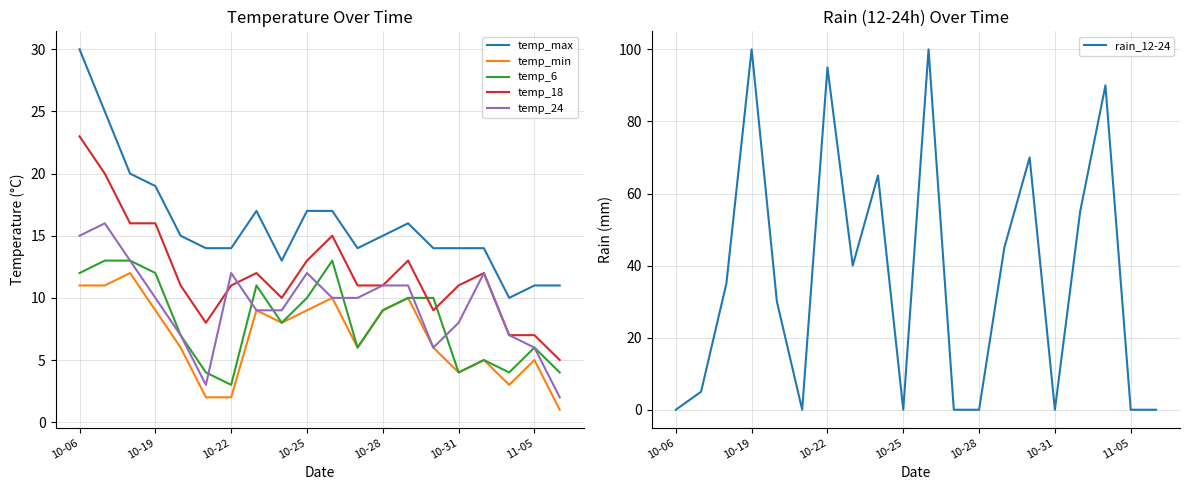

At which category does temp_min reach its first local valley?

8